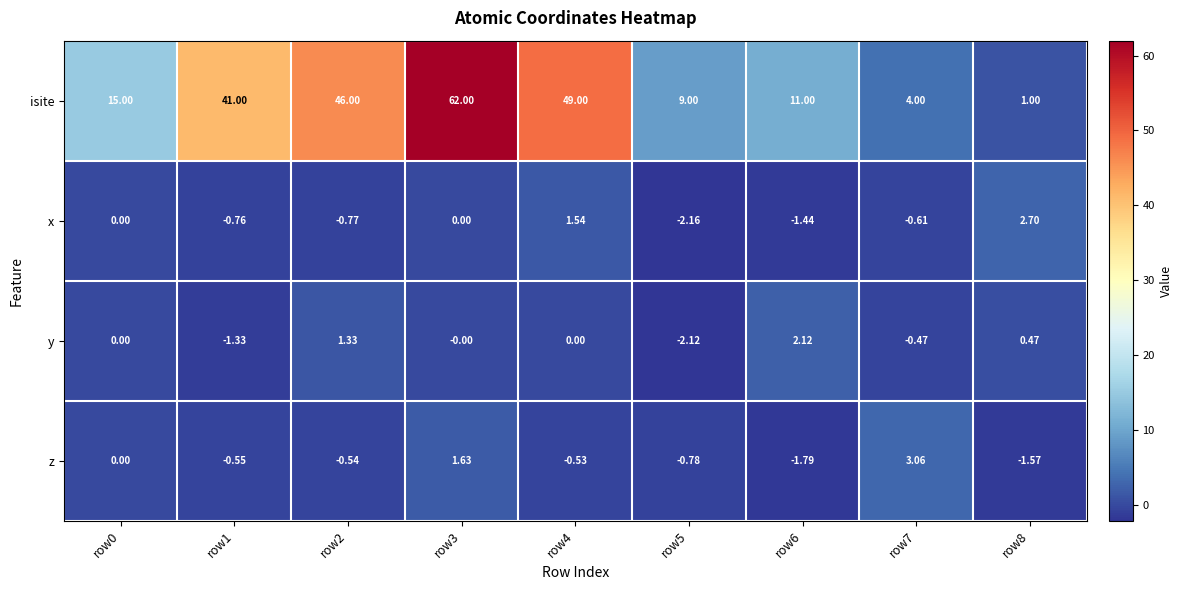

What is the maximum value shown in the chart?

62.0